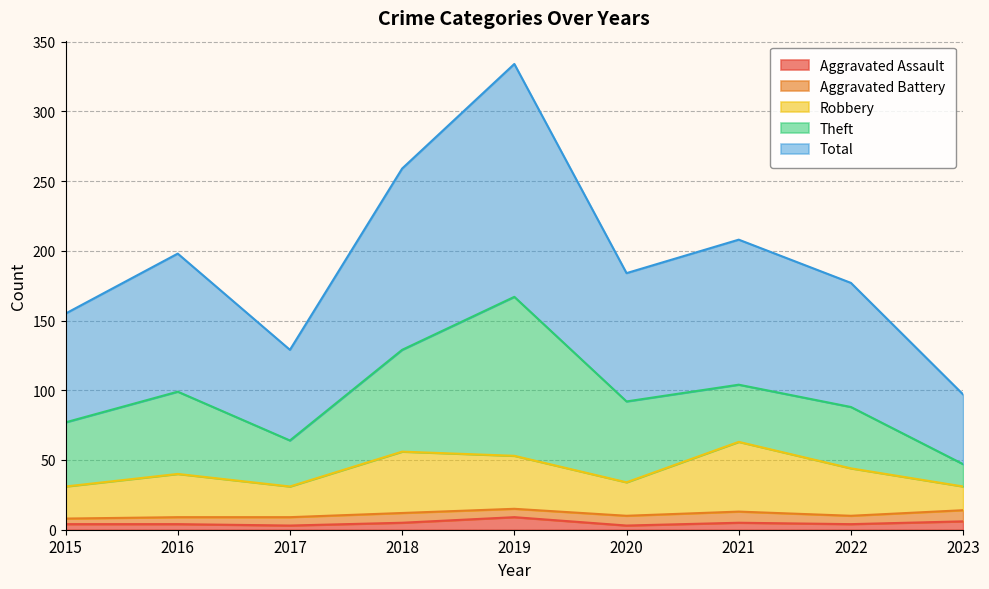

True or false: Aggravated Assault has a value of 3 at 2017.

True